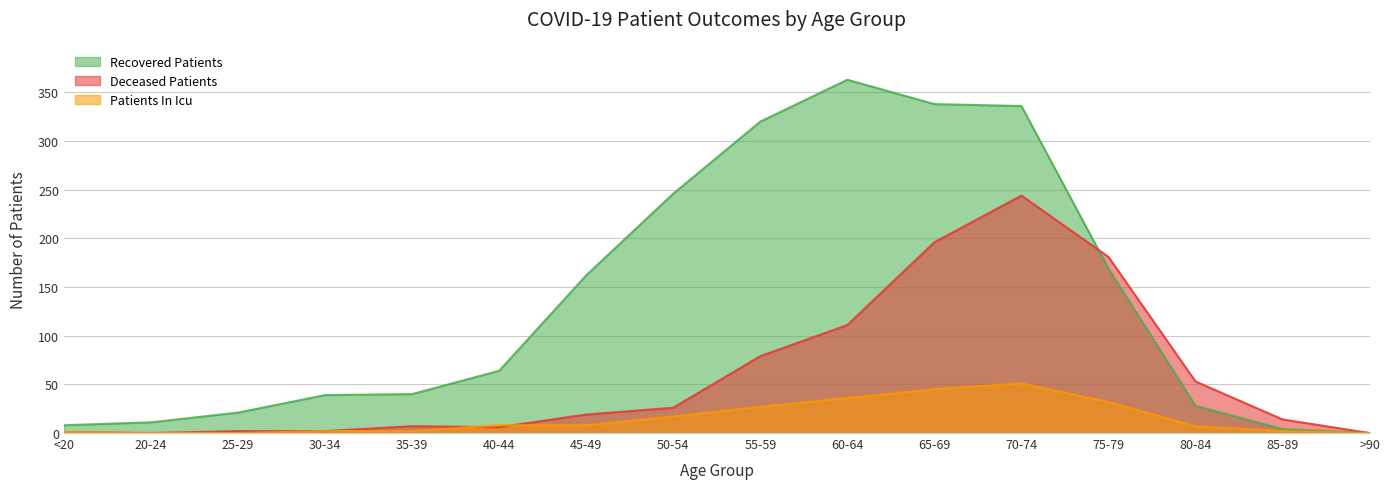

What position from the left is 60-64?

10